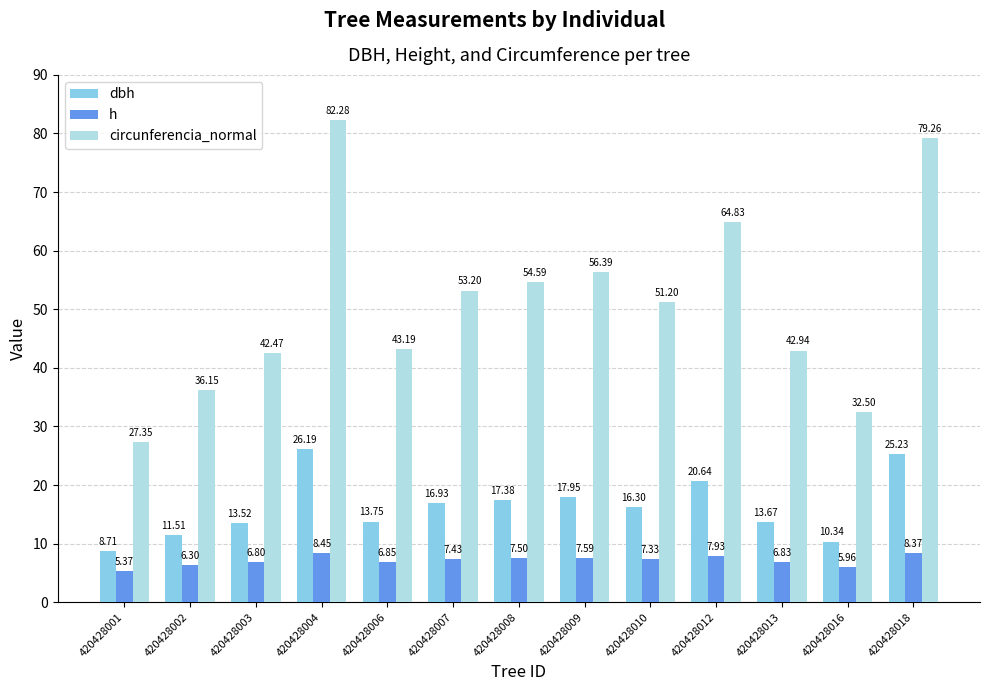

Which series changed the most between 420428008 and 420428016?

circunferencia_normal